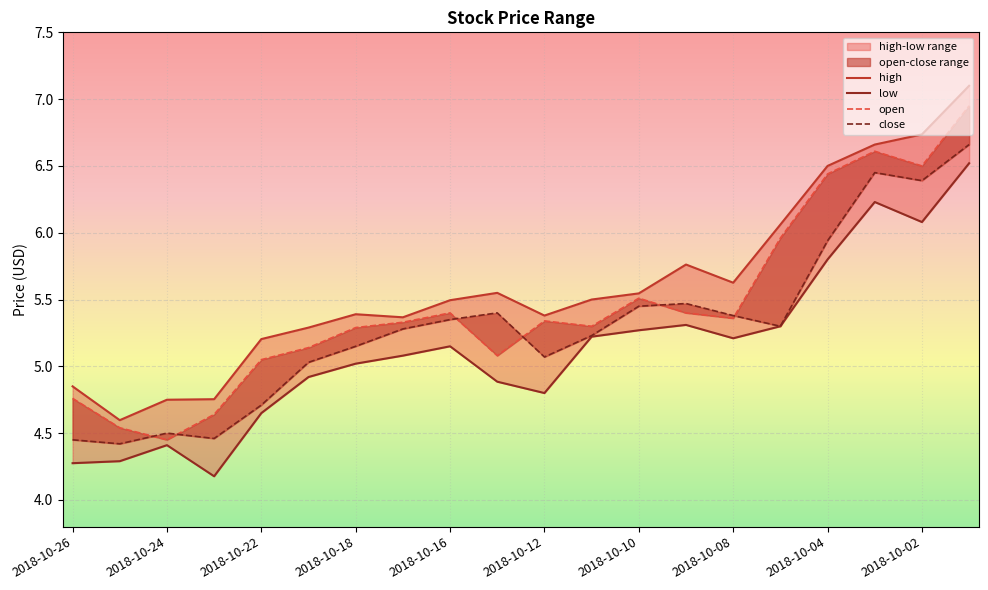

At which label is open closest to 5?

2018-10-22